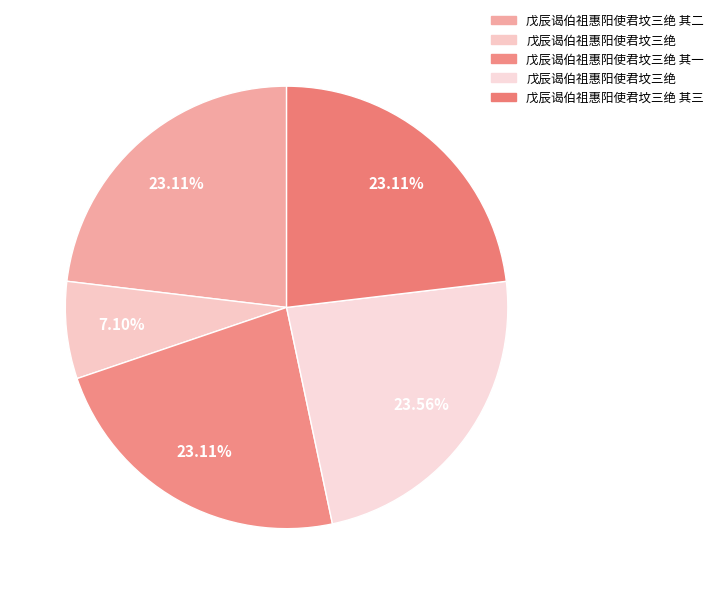

To the nearest percent, what is the average slice percentage?

20%